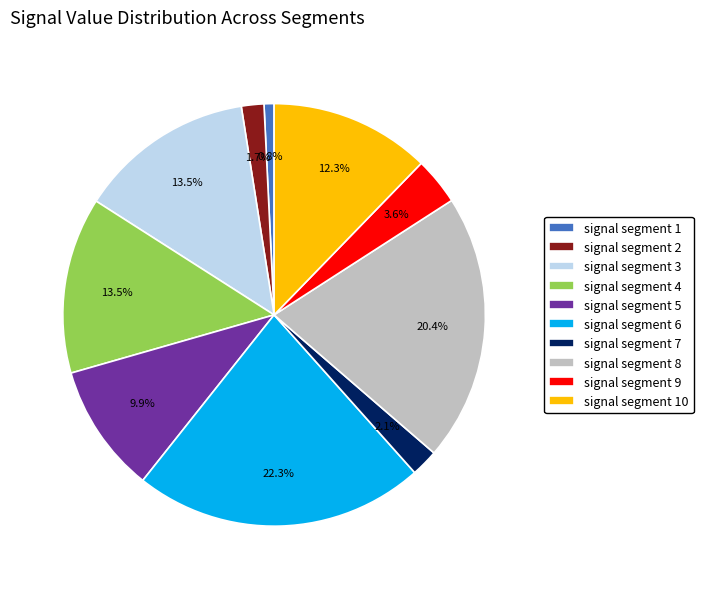

Combined, do signal segment 7 and signal segment 2 account for over 50%?

No